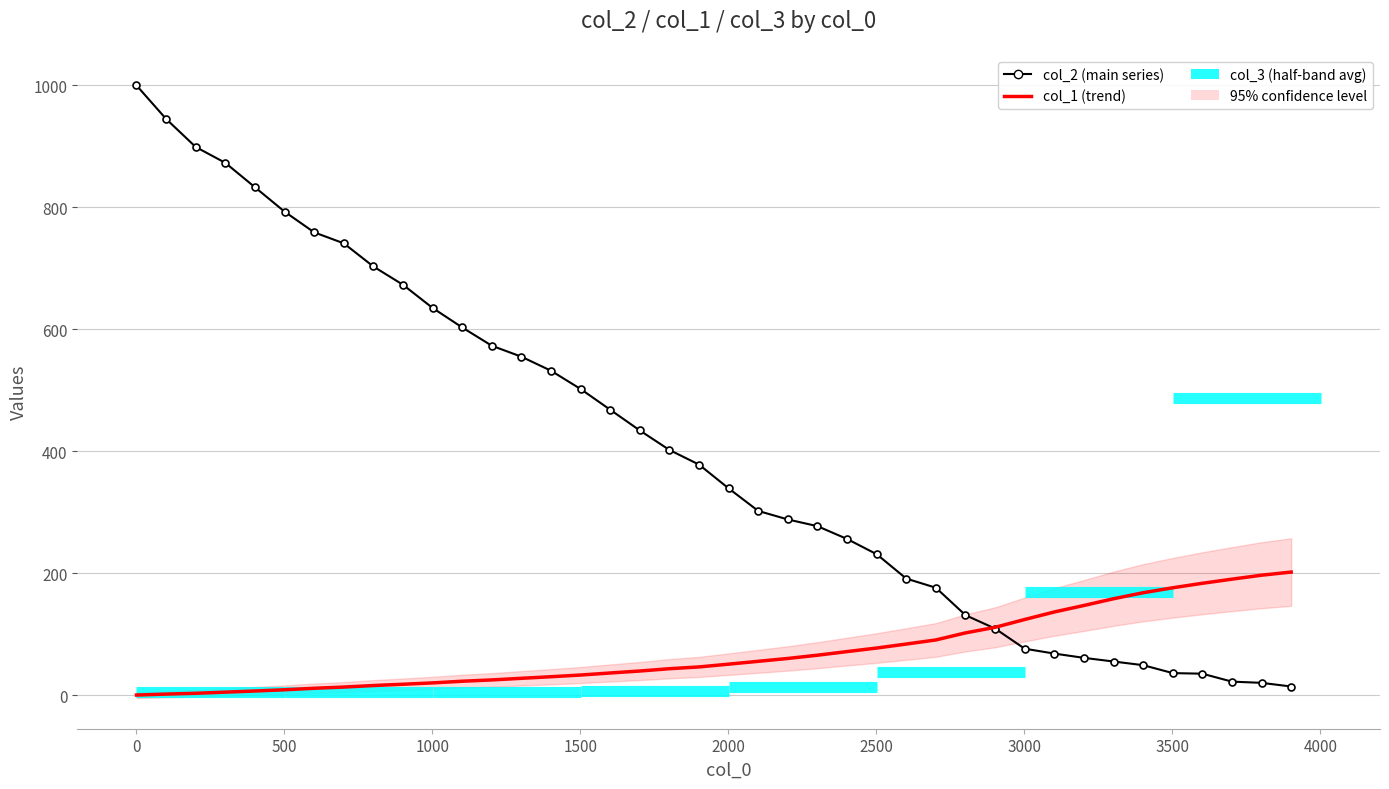

How many lines are shown in the chart?

2